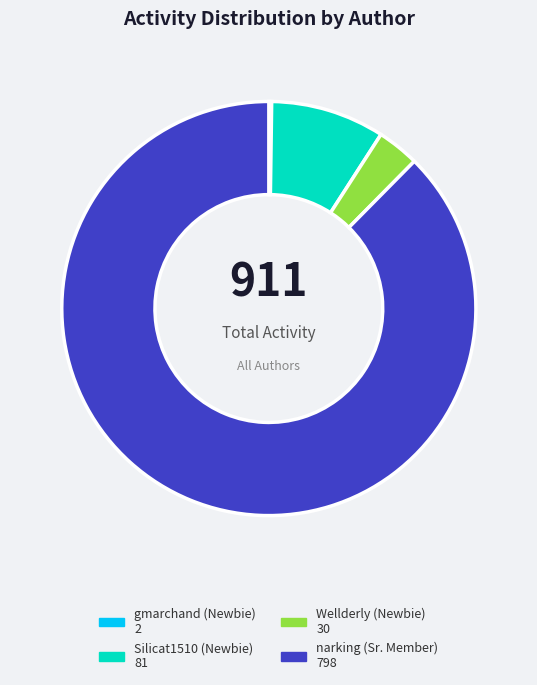

What is the majority slice?

narking (Sr. Member)